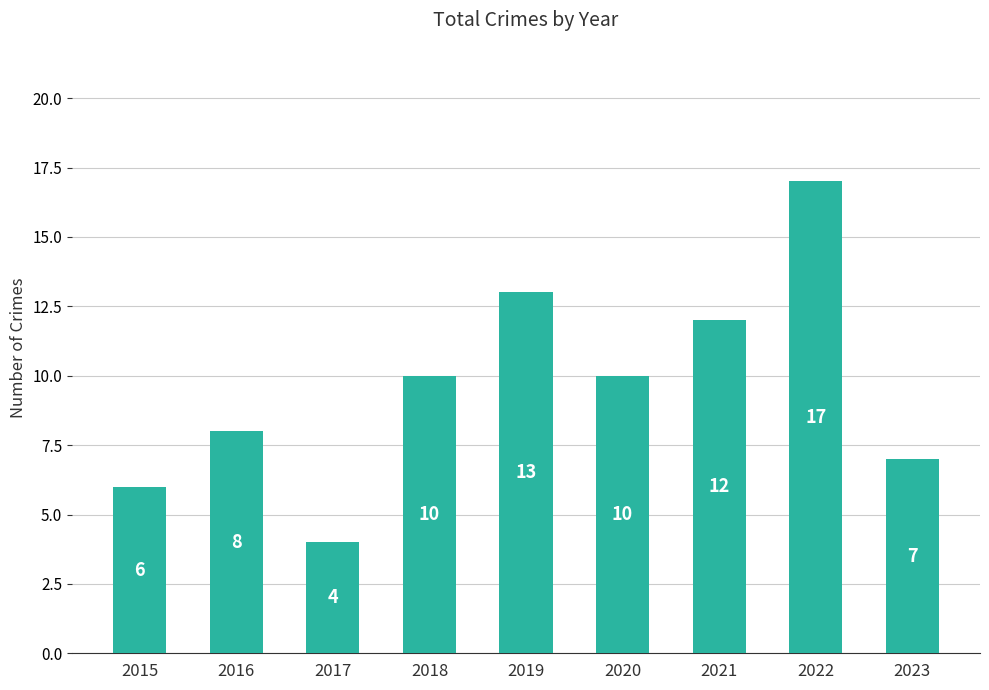

True or false: the data shows 6 at 2015.

True